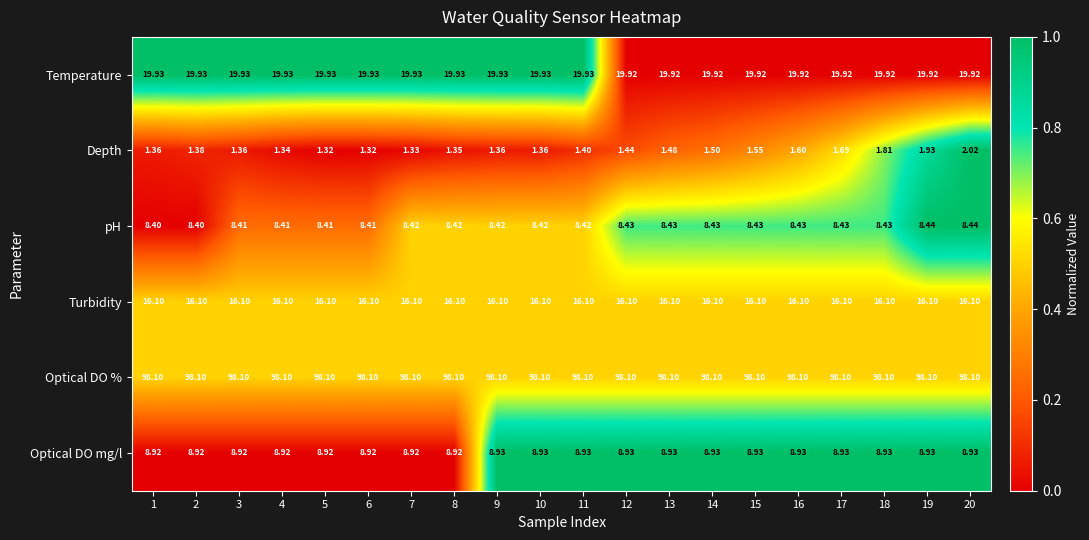

Is the value of Turbidity at 18 greater than the value of Depth at 19?

Yes